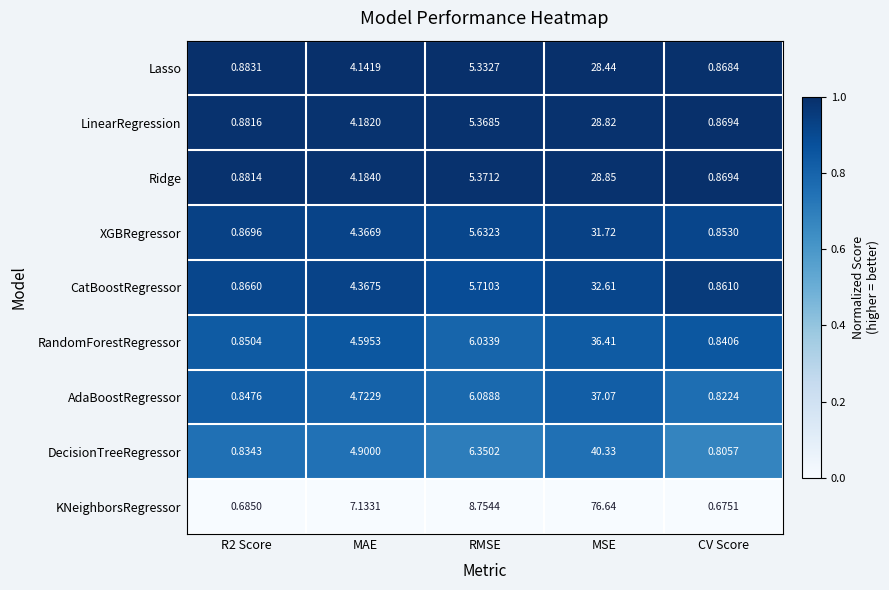

At which label does KNeighborsRegressor first exceed 7?

MAE